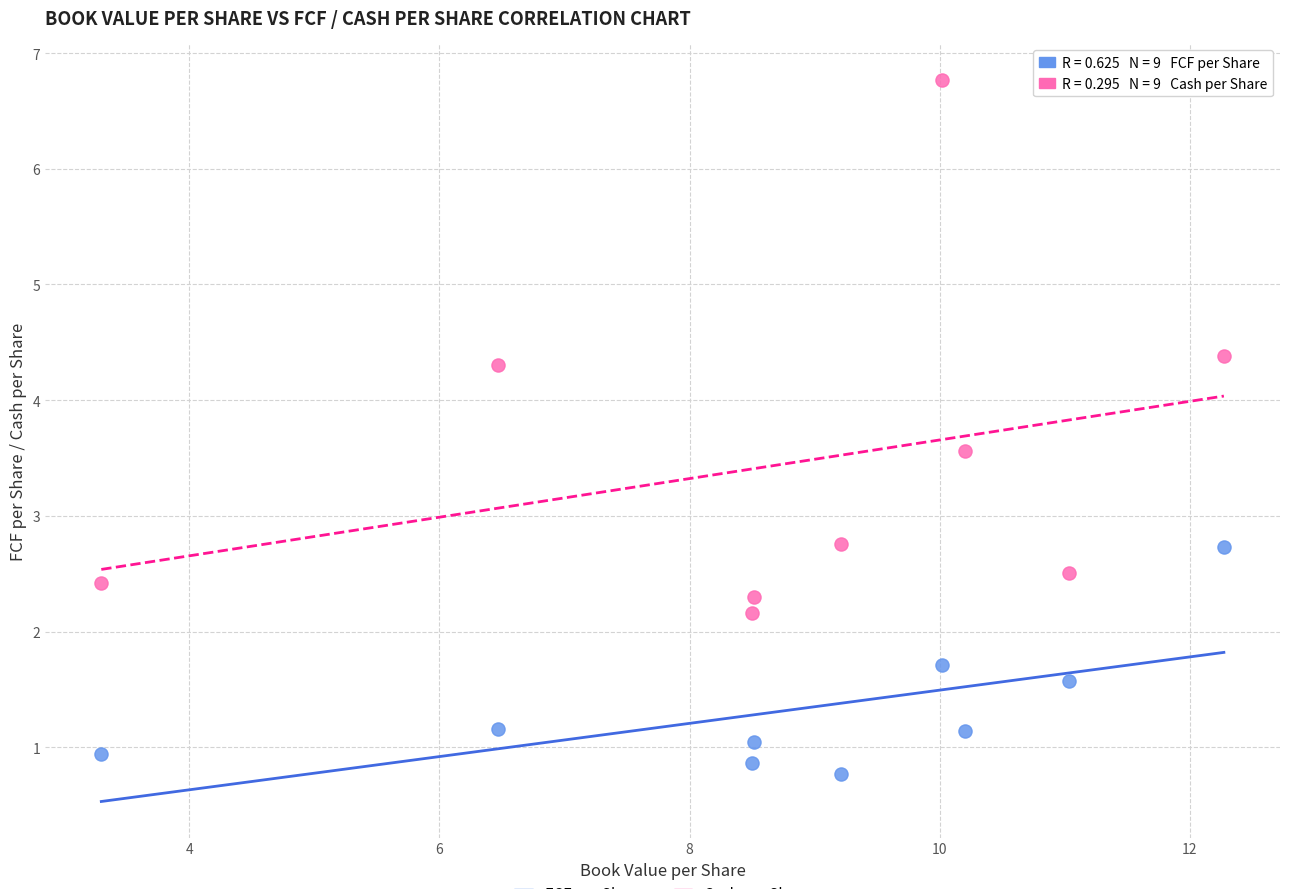

Across all data points, what is the range of X values (max minus min)?

9.0